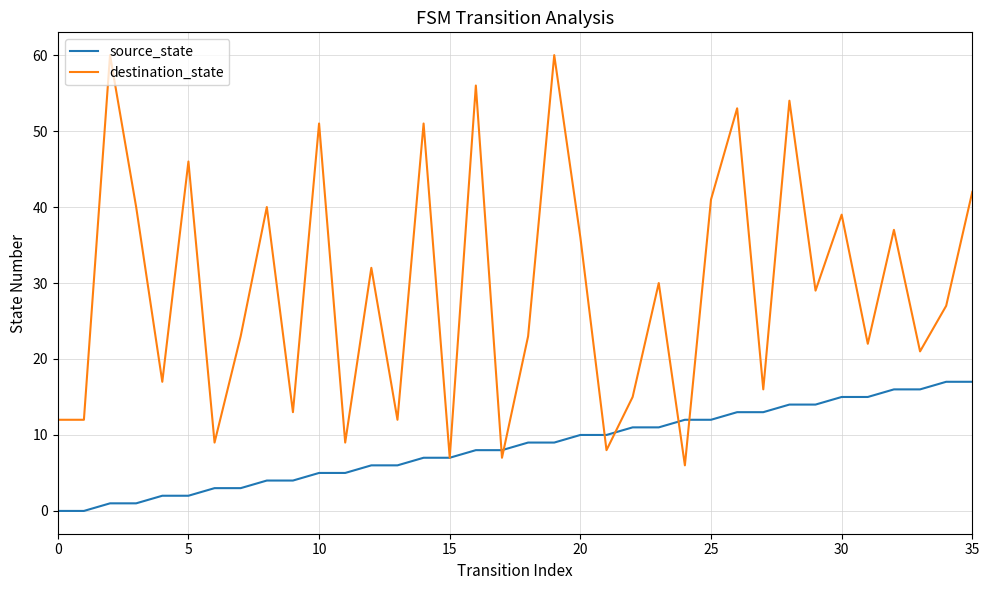

What is the maximum value shown in the chart?

60